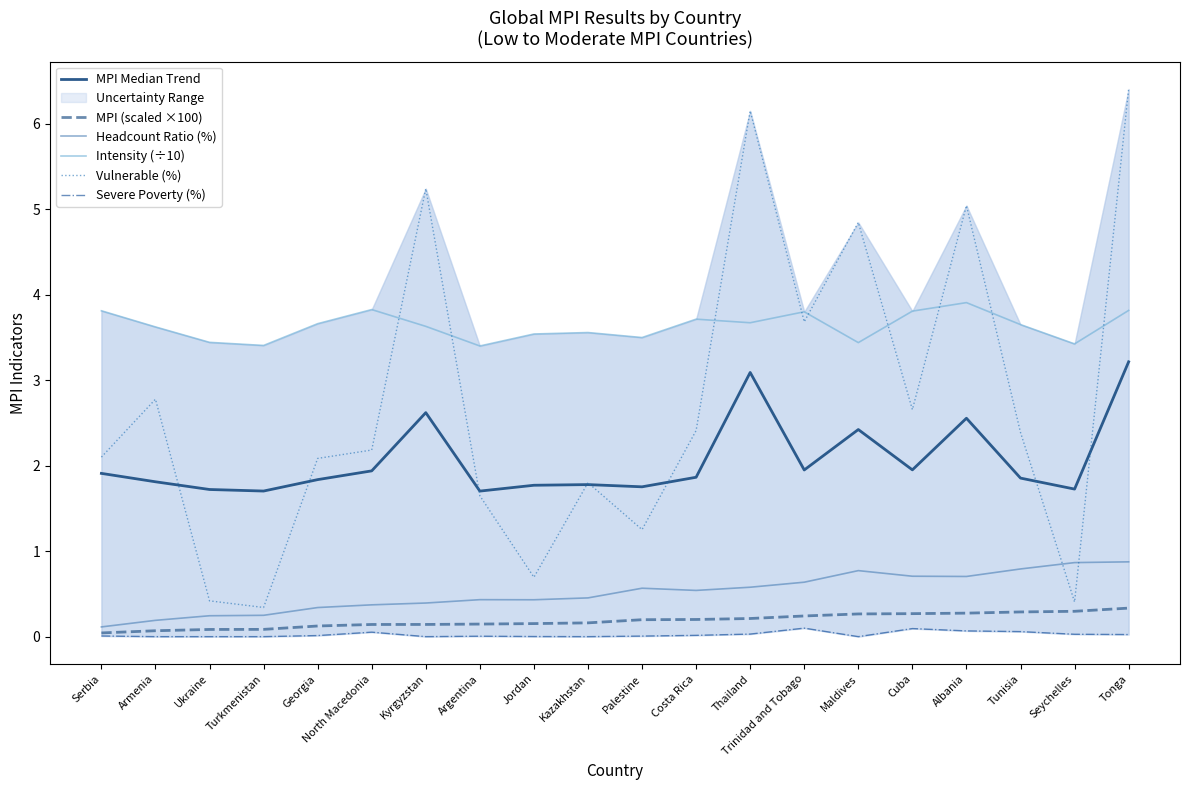

At Georgia, list the series in order from largest to smallest.

Intensity (÷10), Vulnerable (%), MPI Median Trend, Headcount Ratio (%), MPI (scaled ×100), Severe Poverty (%)